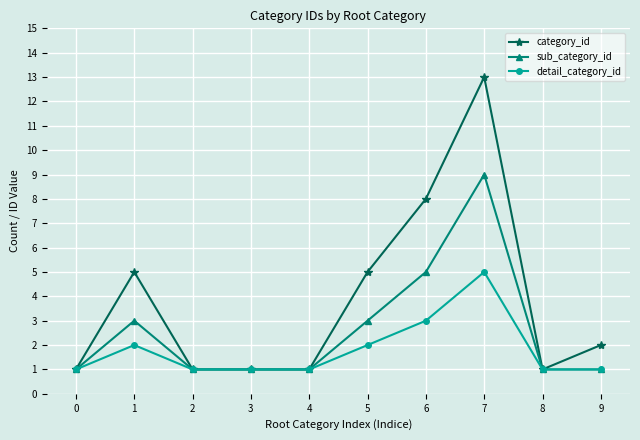

Reading right to left, transcribe all the data shown in this chart.

category_id: 2	1	13	8	5	1	1	1	5	1
sub_category_id: 1	1	9	5	3	1	1	1	3	1
detail_category_id: 1	1	5	3	2	1	1	1	2	1